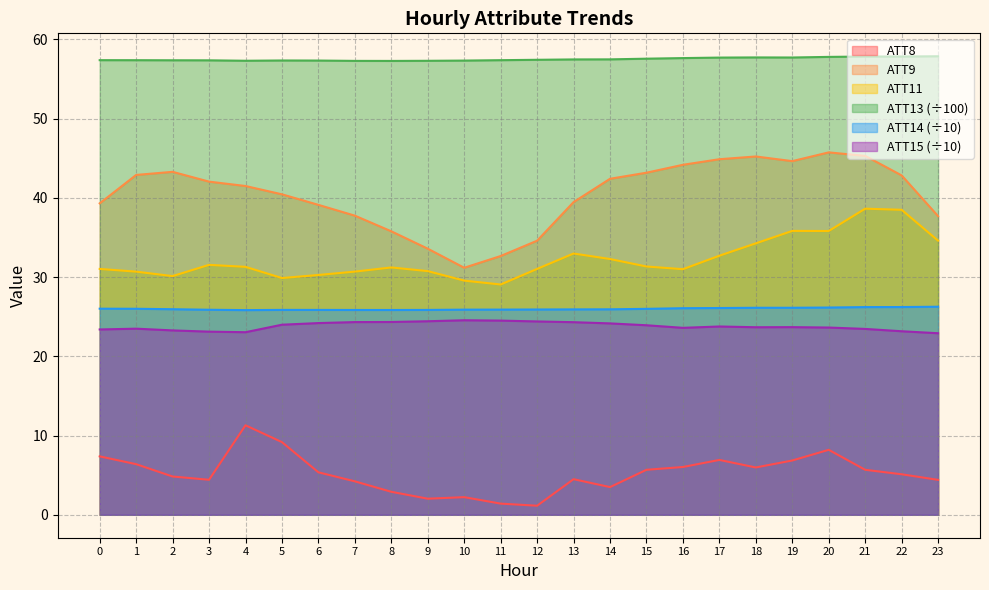

Which category has the lowest value in the ATT15 series?

23